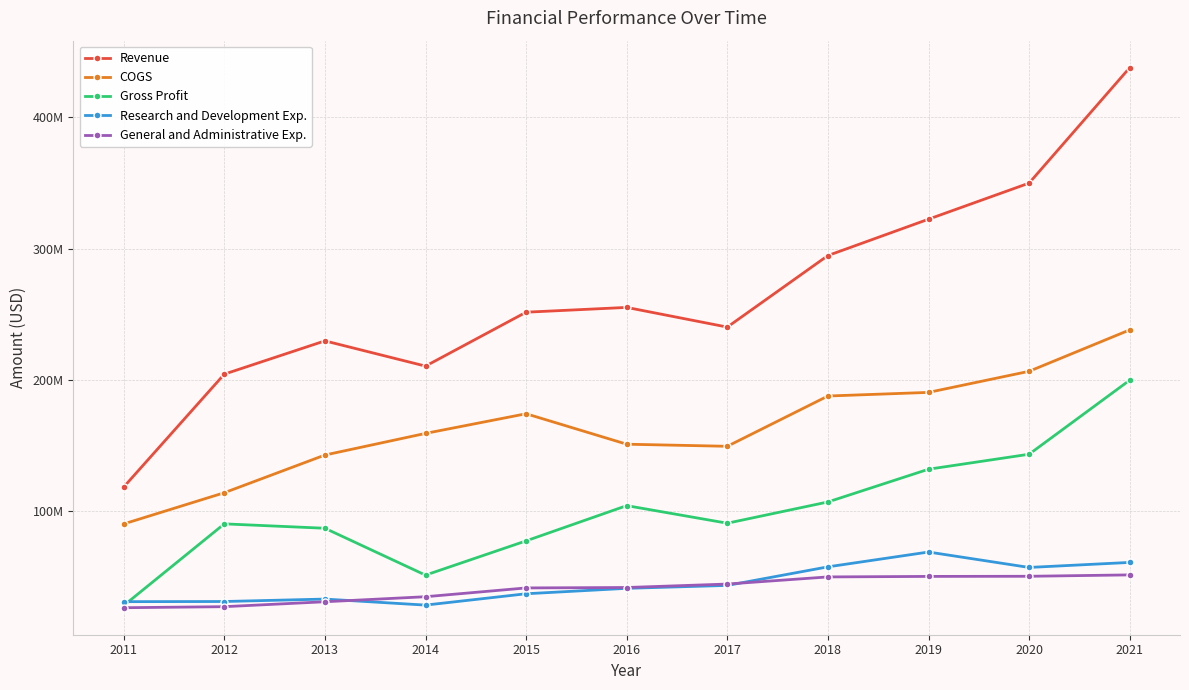

How many interior local valleys does the COGS series have?

1